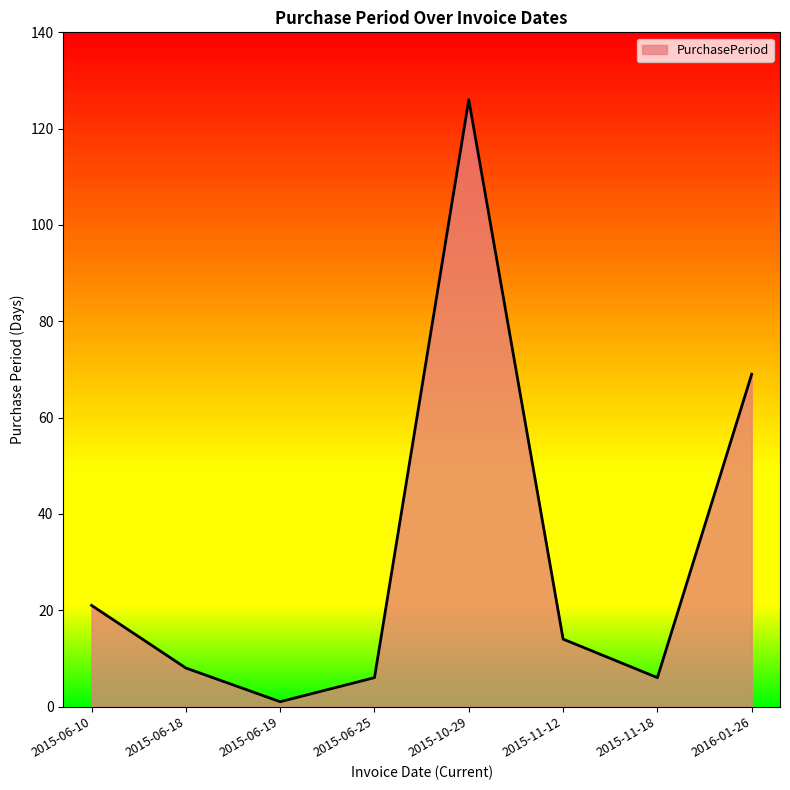

Where is the first local minimum?

2015-06-19